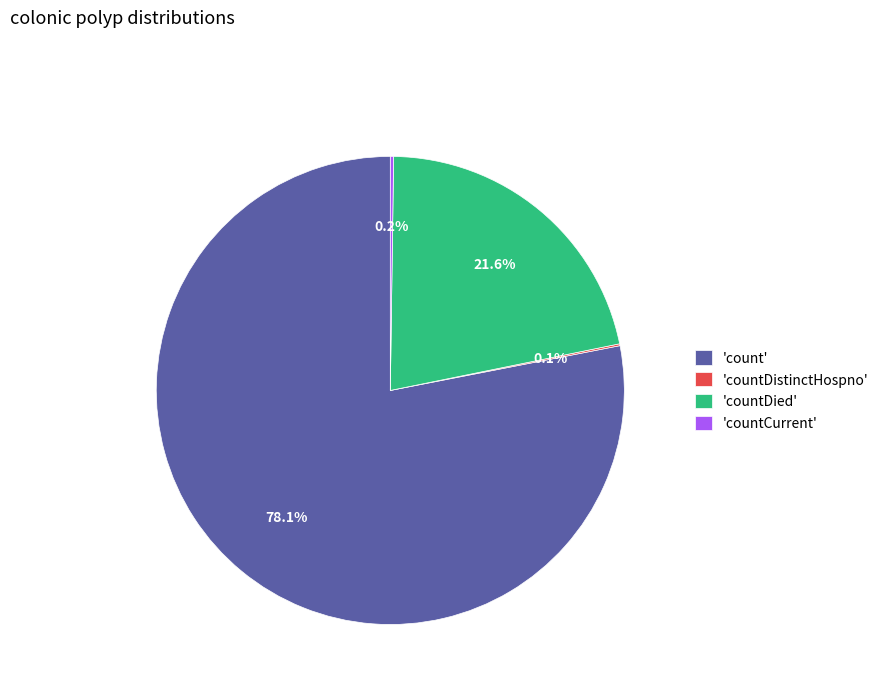

Is there a majority slice in this chart?

Yes